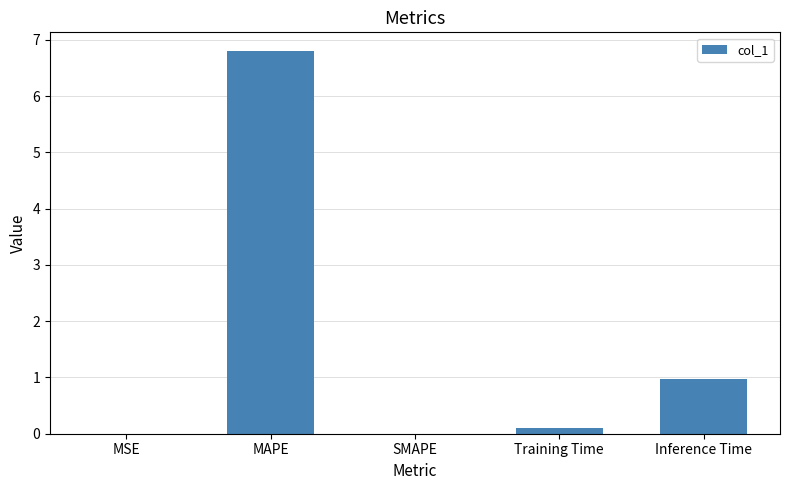

Which has a higher value, SMAPE or MAPE?

MAPE